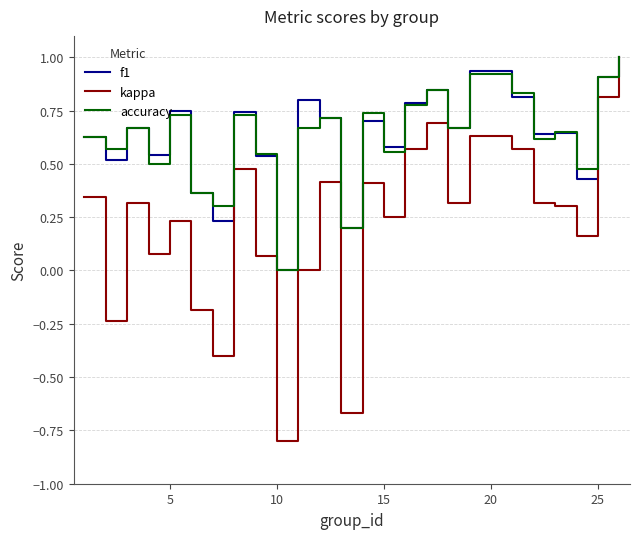

Which series has the widest spread of values?

kappa